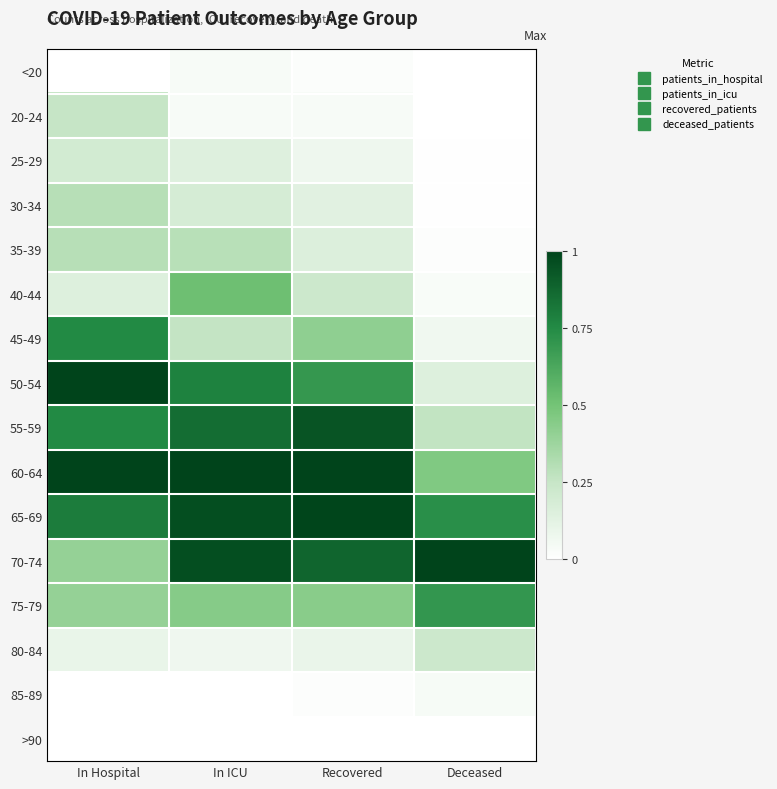

Reading right to left, what are all the values shown in this chart?

<20: Deceased=0.0	Recovered=0.0	In ICU=0.0	In Hospital=0.0
20-24: Deceased=0.0	Recovered=0.0	In ICU=0.0	In Hospital=0.2
25-29: Deceased=0.0	Recovered=0.1	In ICU=0.1	In Hospital=0.2
30-34: Deceased=0.0	Recovered=0.1	In ICU=0.2	In Hospital=0.3
35-39: Deceased=0.0	Recovered=0.2	In ICU=0.3	In Hospital=0.3
40-44: Deceased=0.0	Recovered=0.2	In ICU=0.5	In Hospital=0.1
45-49: Deceased=0.1	Recovered=0.4	In ICU=0.3	In Hospital=0.8
50-54: Deceased=0.2	Recovered=0.7	In ICU=0.8	In Hospital=1.0
55-59: Deceased=0.3	Recovered=0.9	In ICU=0.9	In Hospital=0.8
60-64: Deceased=0.5	Recovered=1.0	In ICU=1.0	In Hospital=1.0
65-69: Deceased=0.7	Recovered=1.0	In ICU=1.0	In Hospital=0.8
70-74: Deceased=1.0	Recovered=0.9	In ICU=1.0	In Hospital=0.4
75-79: Deceased=0.7	Recovered=0.4	In ICU=0.4	In Hospital=0.4
80-84: Deceased=0.2	Recovered=0.1	In ICU=0.1	In Hospital=0.1
85-89: Deceased=0.0	Recovered=0.0	In ICU=0.0	In Hospital=0.0
>90: Deceased=0.0	Recovered=0.0	In ICU=0.0	In Hospital=0.0